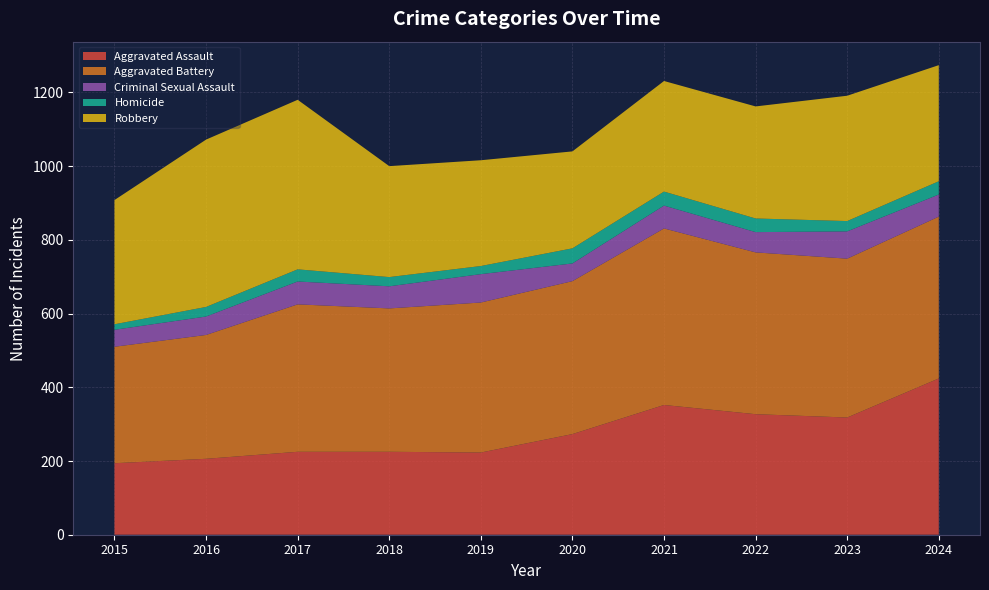

Reading right to left, transcribe all the data shown in this chart.

Aggravated Assault: 2024=424	2023=318	2022=327	2021=352	2020=273	2019=223	2018=225	2017=225	2016=206	2015=194
Aggravated Battery: 2024=439	2023=431	2022=439	2021=479	2020=415	2019=407	2018=389	2017=400	2016=336	2015=316
Criminal Sexual Assault: 2024=60	2023=74	2022=55	2021=62	2020=48	2019=77	2018=60	2017=62	2016=50	2015=46
Homicide: 2024=36	2023=28	2022=37	2021=38	2020=41	2019=22	2018=25	2017=33	2016=26	2015=15
Robbery: 2024=315	2023=340	2022=304	2021=300	2020=263	2019=287	2018=301	2017=460	2016=454	2015=337